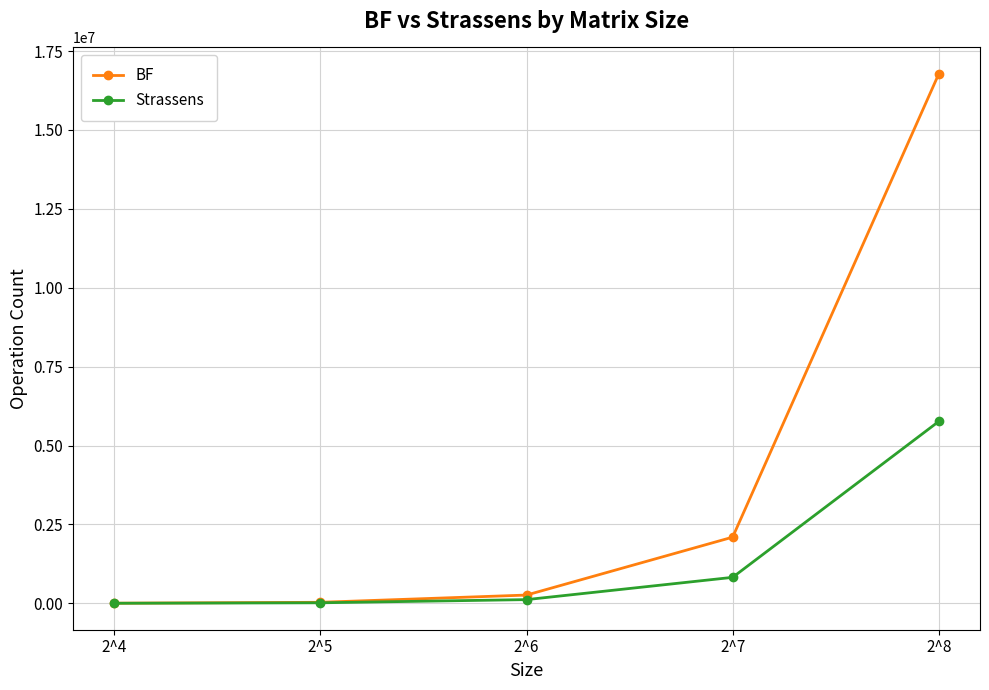

Which series has the widest spread of values?

BF